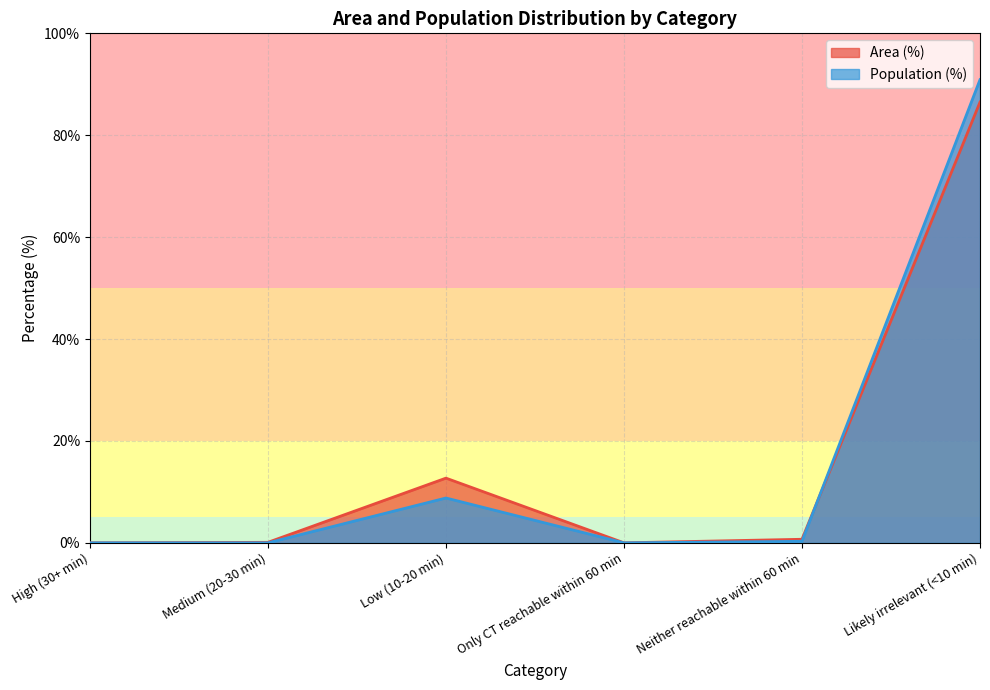

At which label is Population (%) closest to 45?

Low (10-20 min)